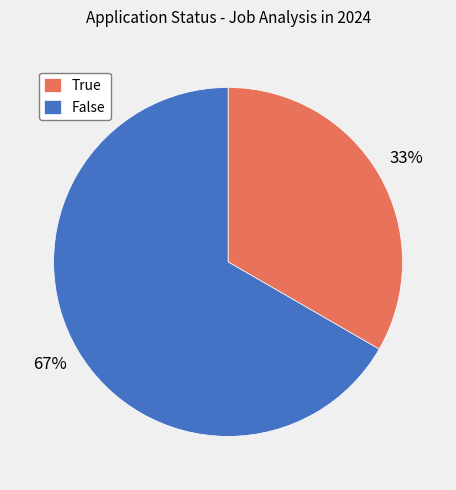

Which category has the smallest portion of the pie?

True